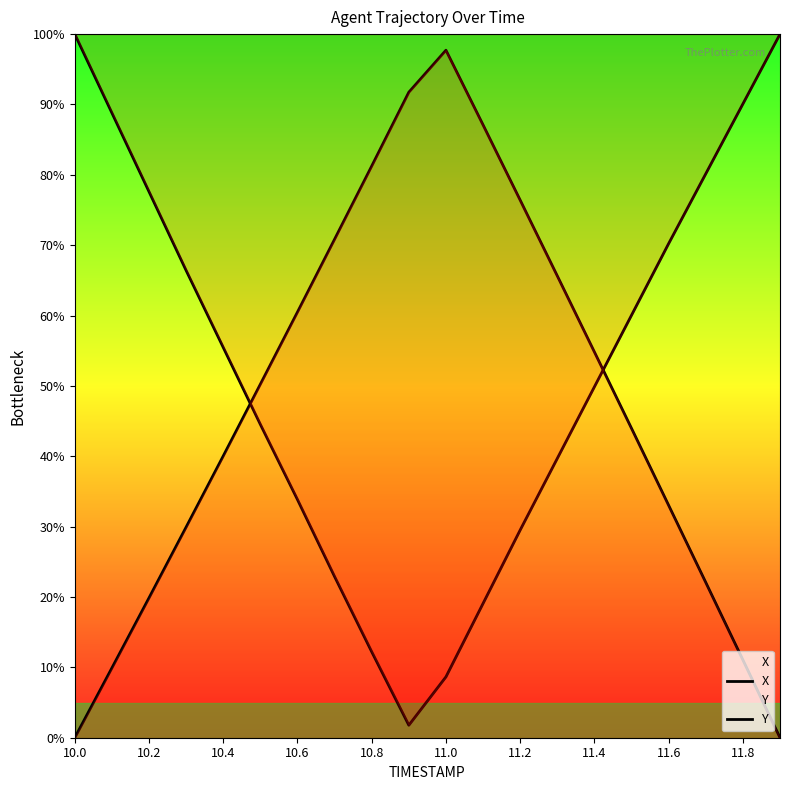

What is the value of the X point at the 11th from the left?

8.7